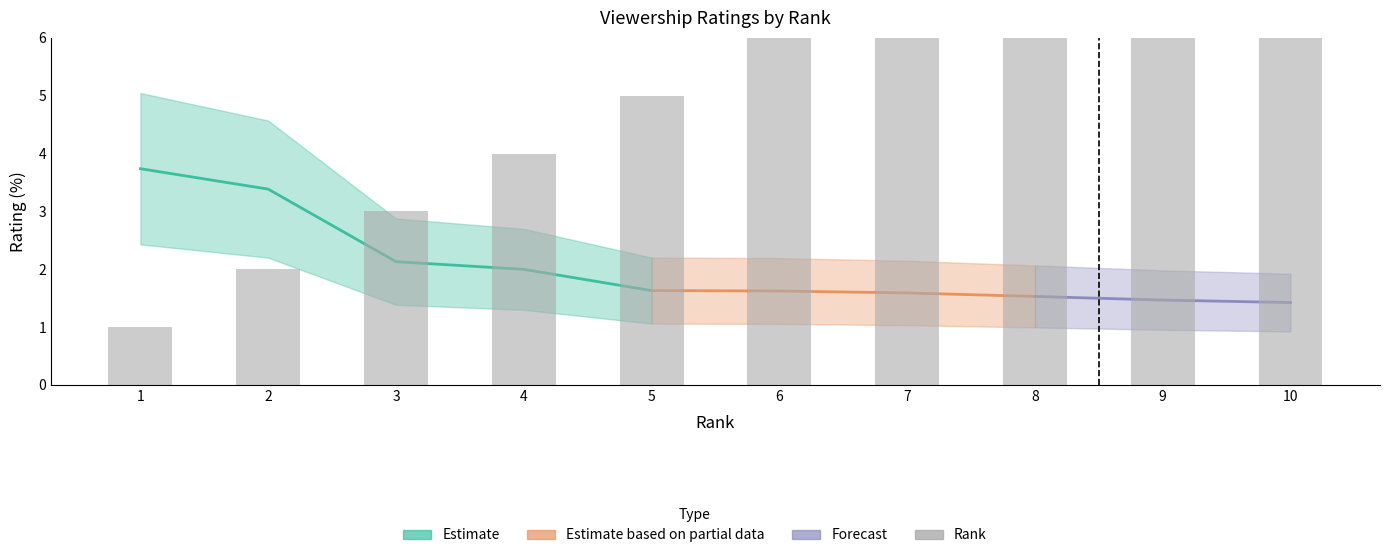

Are the bars grouped side by side (vs. stacked)?

No